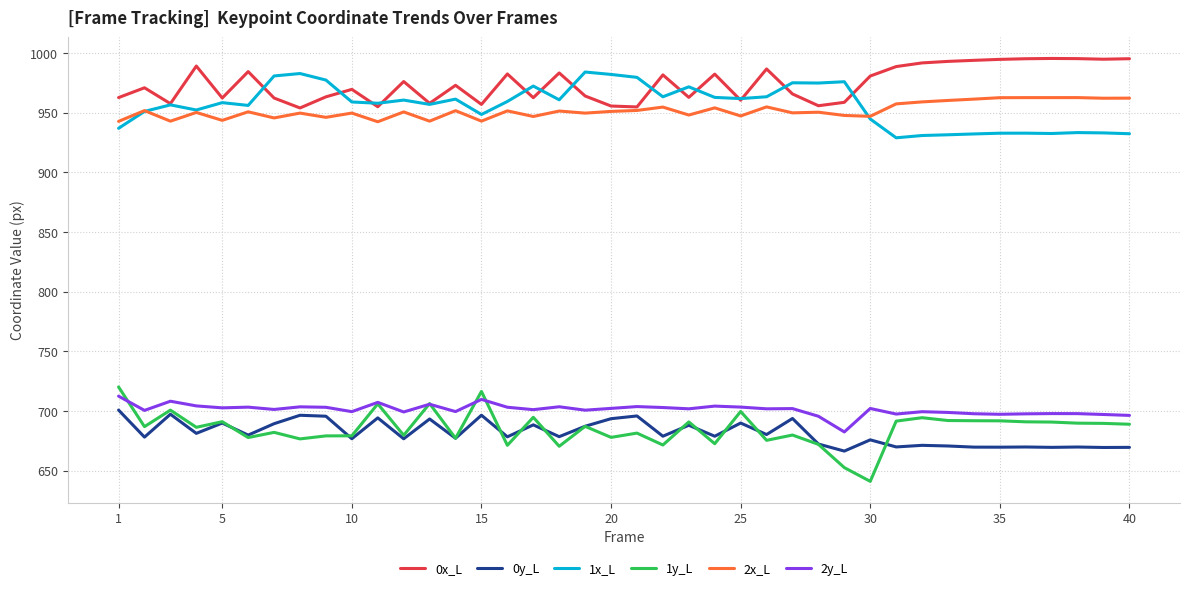

Which series has the largest range (max minus min)?

1y_L